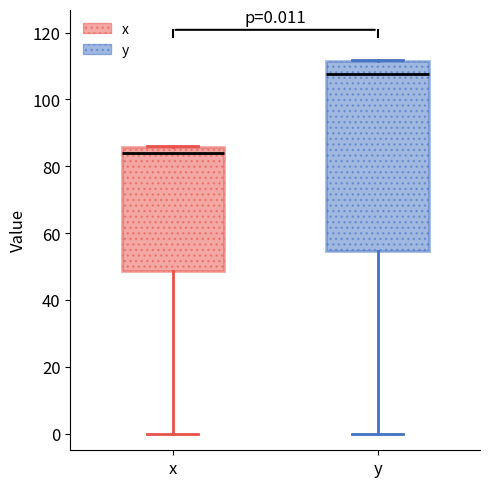

Which box's median line is the lowest?

x